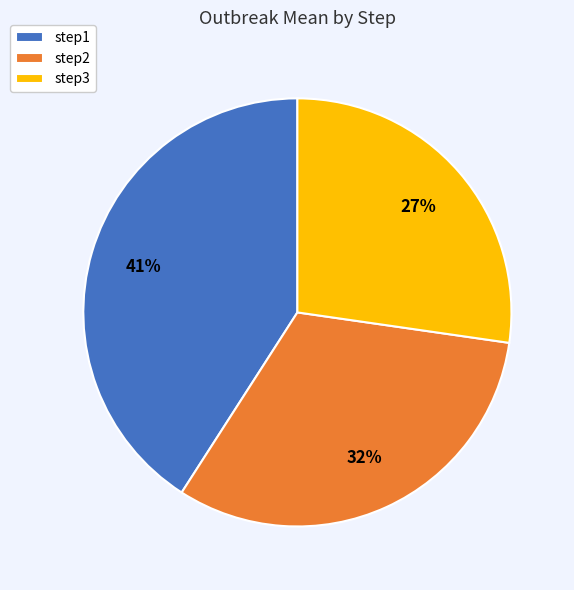

Rank the categories by value from highest to lowest.

step1, step2, step3